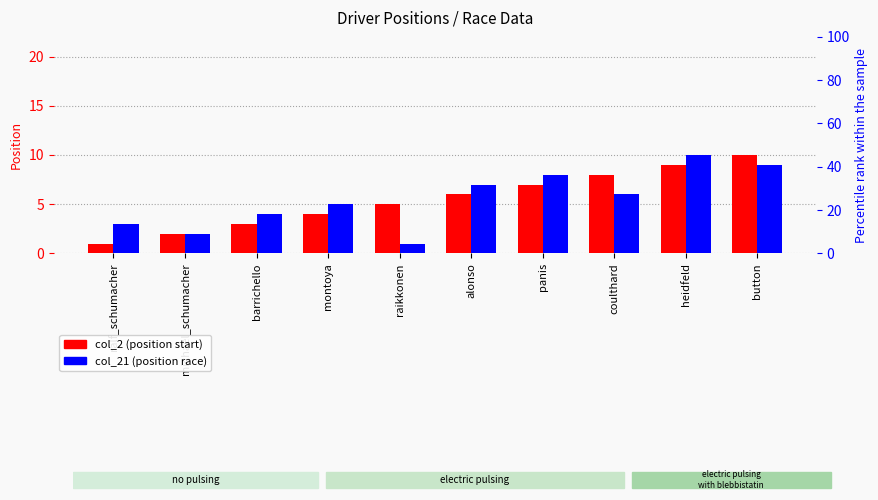

At how many categories does at least one series exceed 4?

7